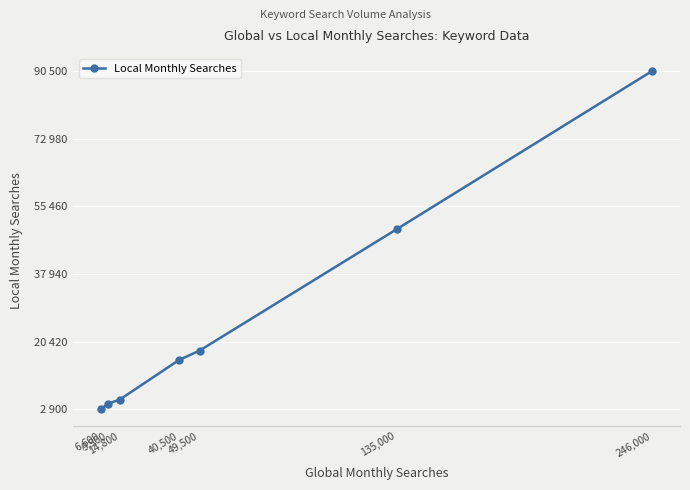

Is this an area chart (filled region under the line)?

No